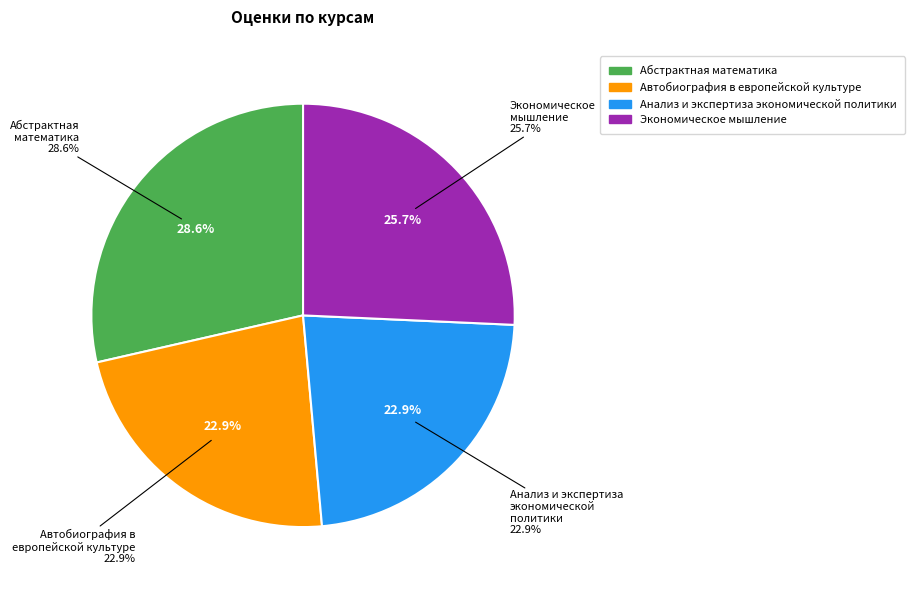

To the nearest percent, what portion does Абстрактная математика represent?

29%